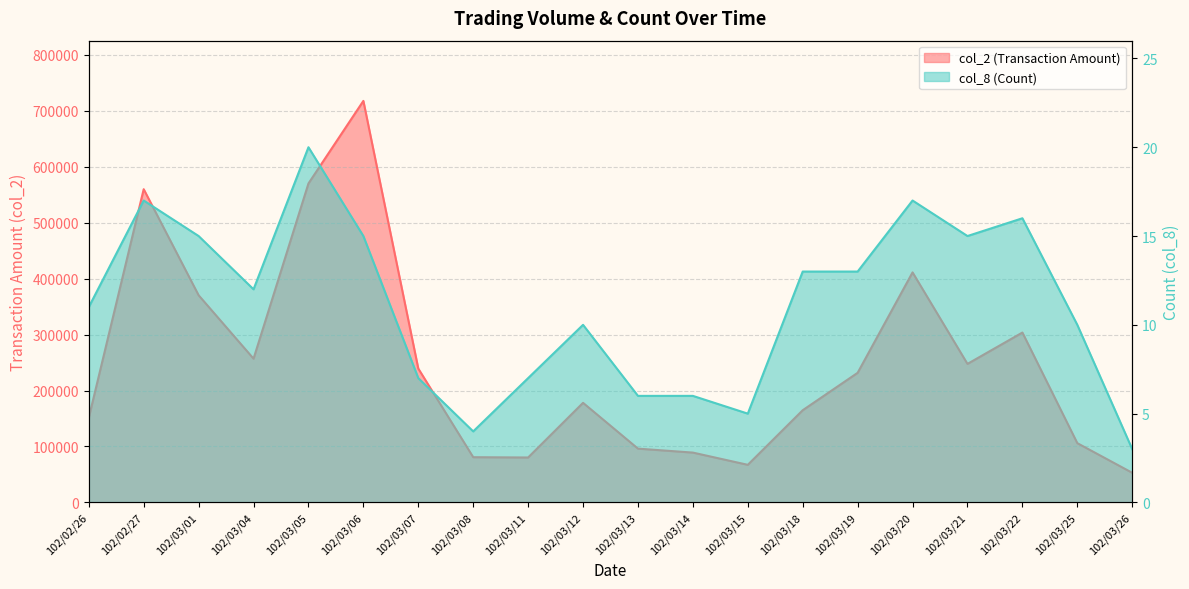

Reading left to right, extract all data points from this chart.

col_2: 151310	559740	370210	256900	570000	717530	239230	80860	80320	178000	96160	89080	67220	164800	231650	411090	247580	303610	105960	53000
col_8: 11	17	15	12	20	15	7	4	7	10	6	6	5	13	13	17	15	16	10	3